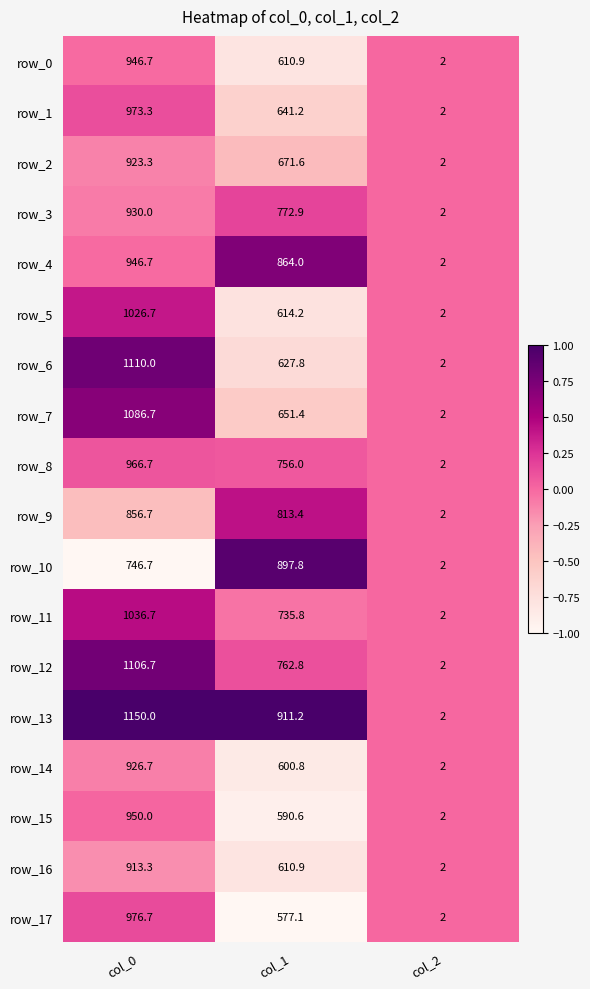

Is it true that row_8 equals 0.1 at col_1?

False